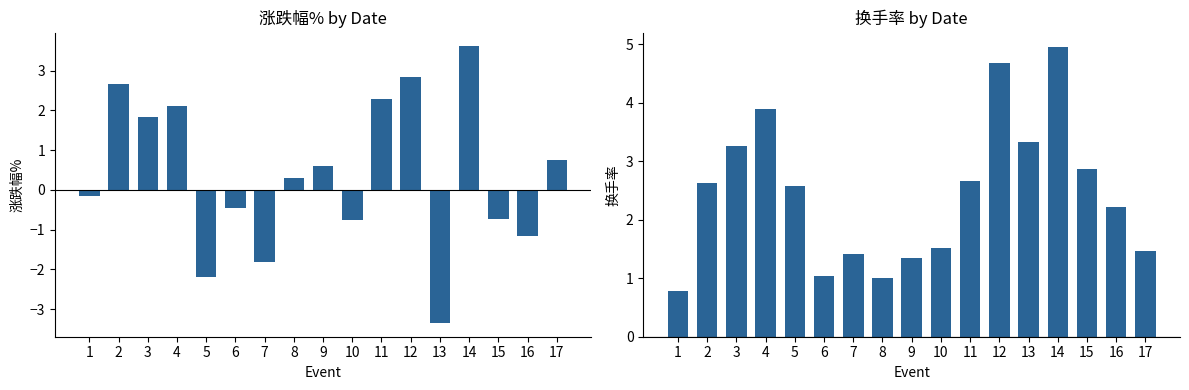

What is the sum of the 换手率 values at 7 and 12?

6.1